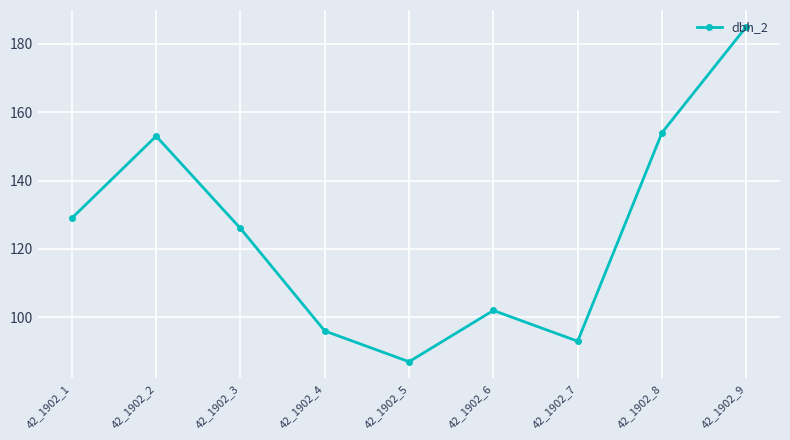

How many points are higher than both their immediate neighbors (excluding endpoints)?

2